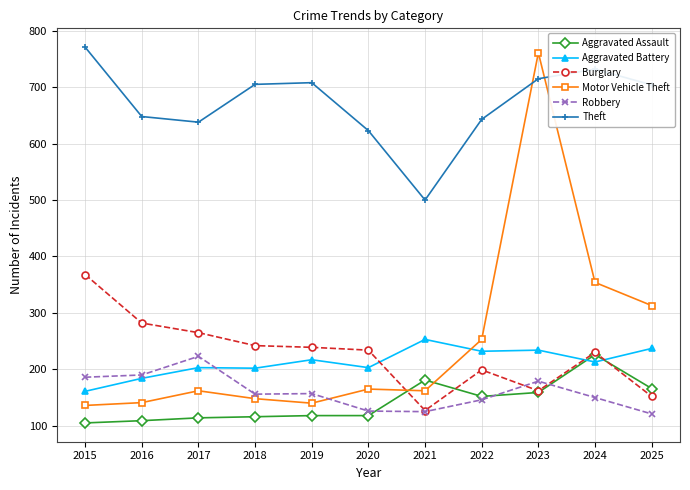

What is the smallest value displayed?

105